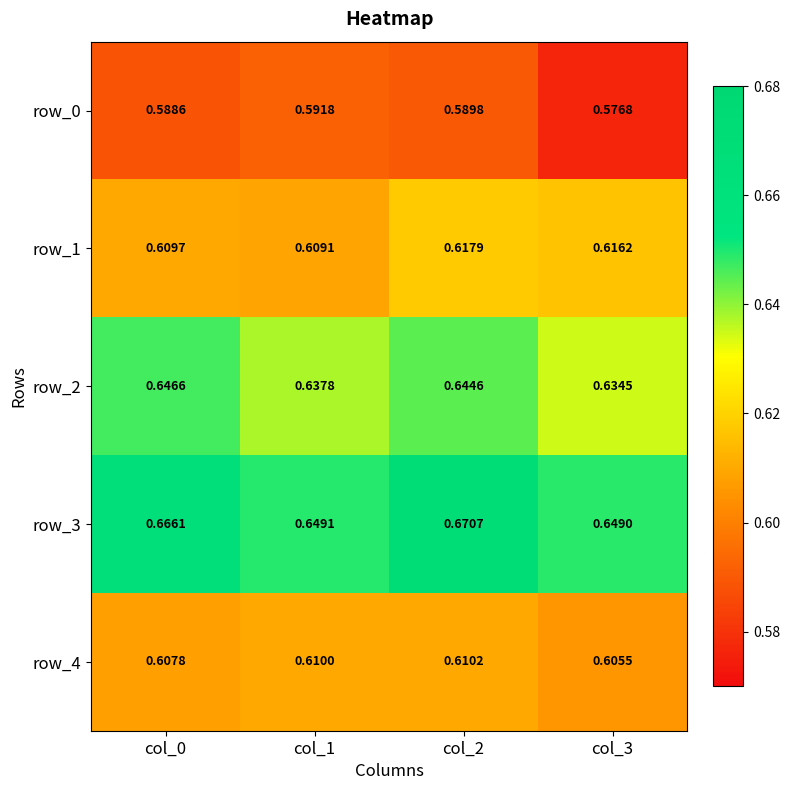

Rank the series by their maximum value, from highest to lowest.

row_3, row_2, row_1, row_4, row_0